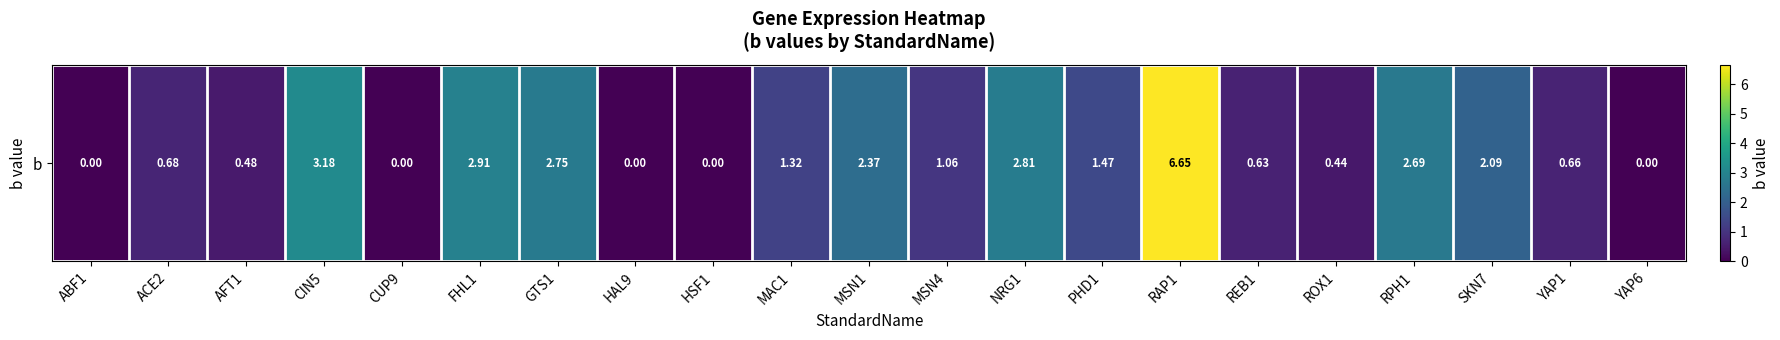

How many values are above zero?

16